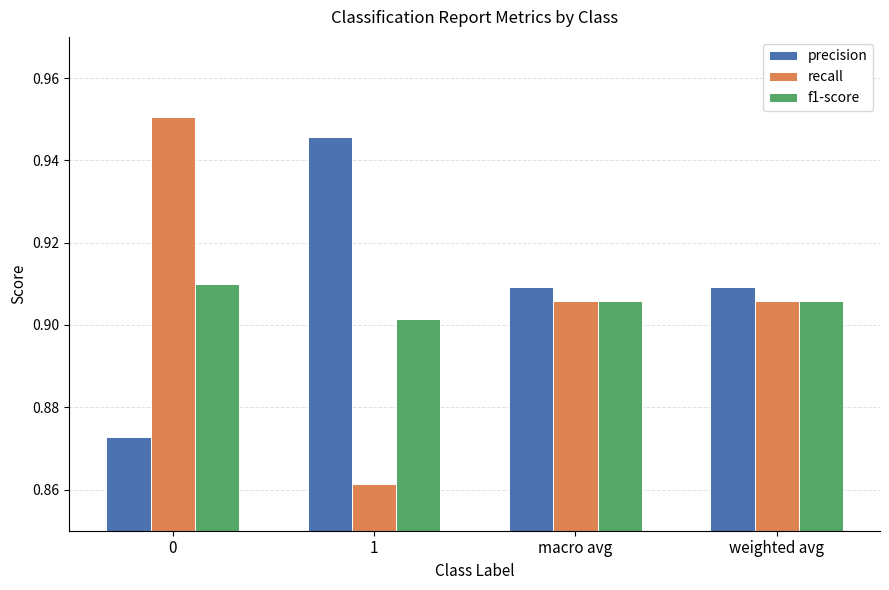

Is the value of recall at 1 greater than the value of precision at weighted avg?

No